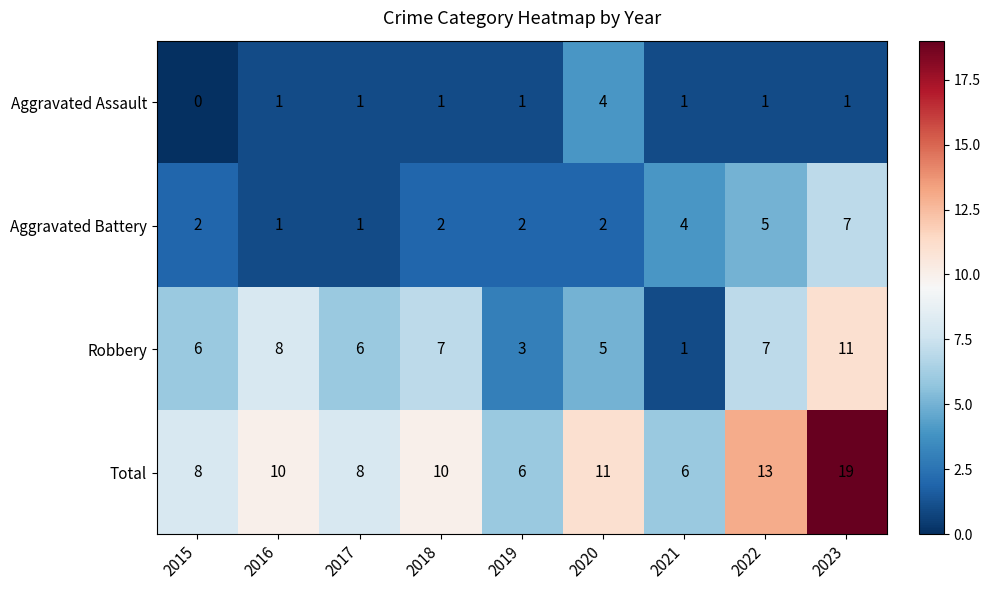

What is the maximum value for Robbery?

11